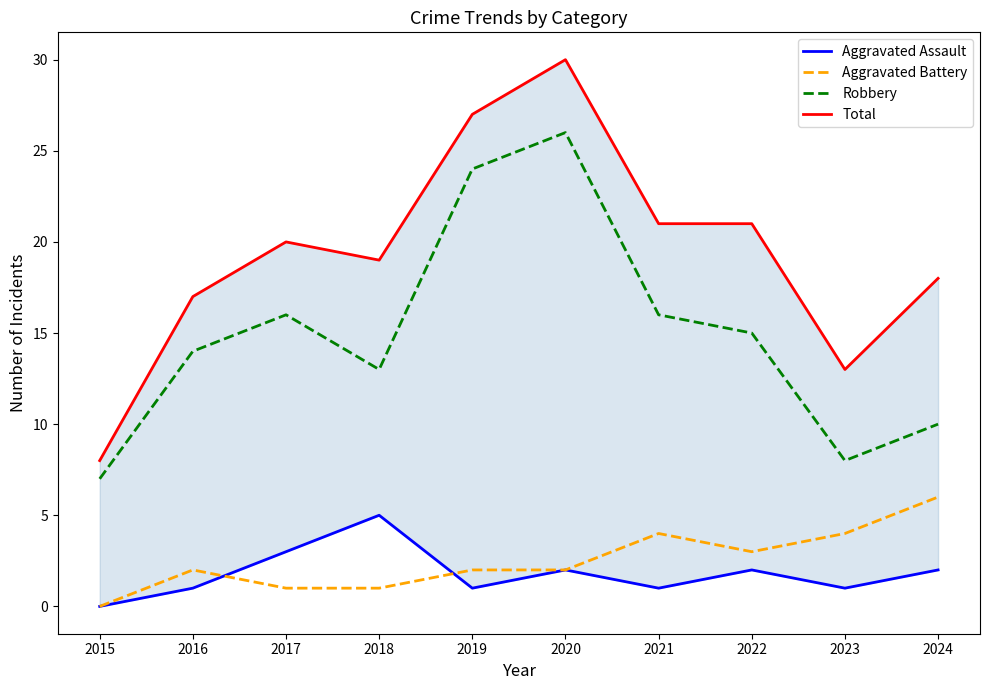

True or false: Total and Aggravated Battery cross at least once.

False